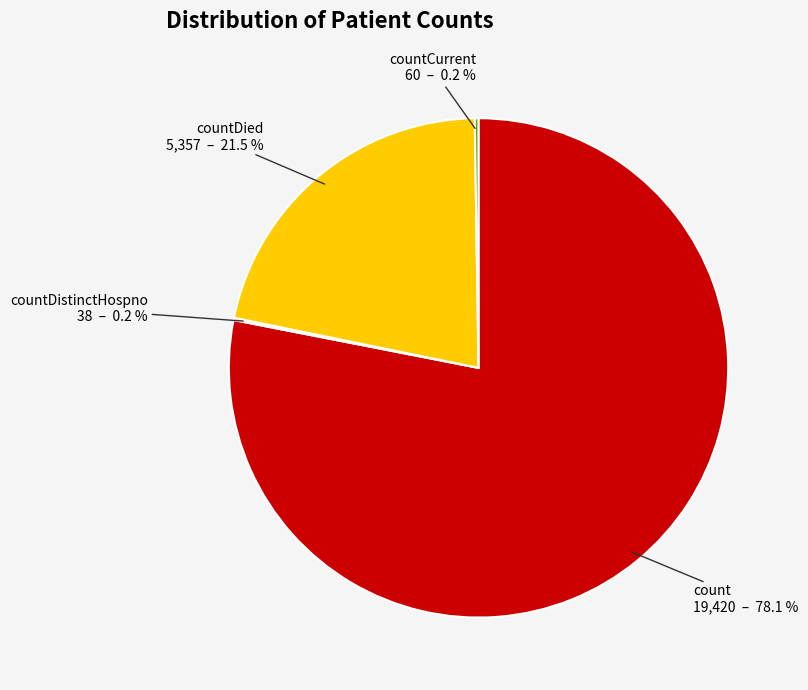

To the nearest percent, what is the average slice percentage?

25%